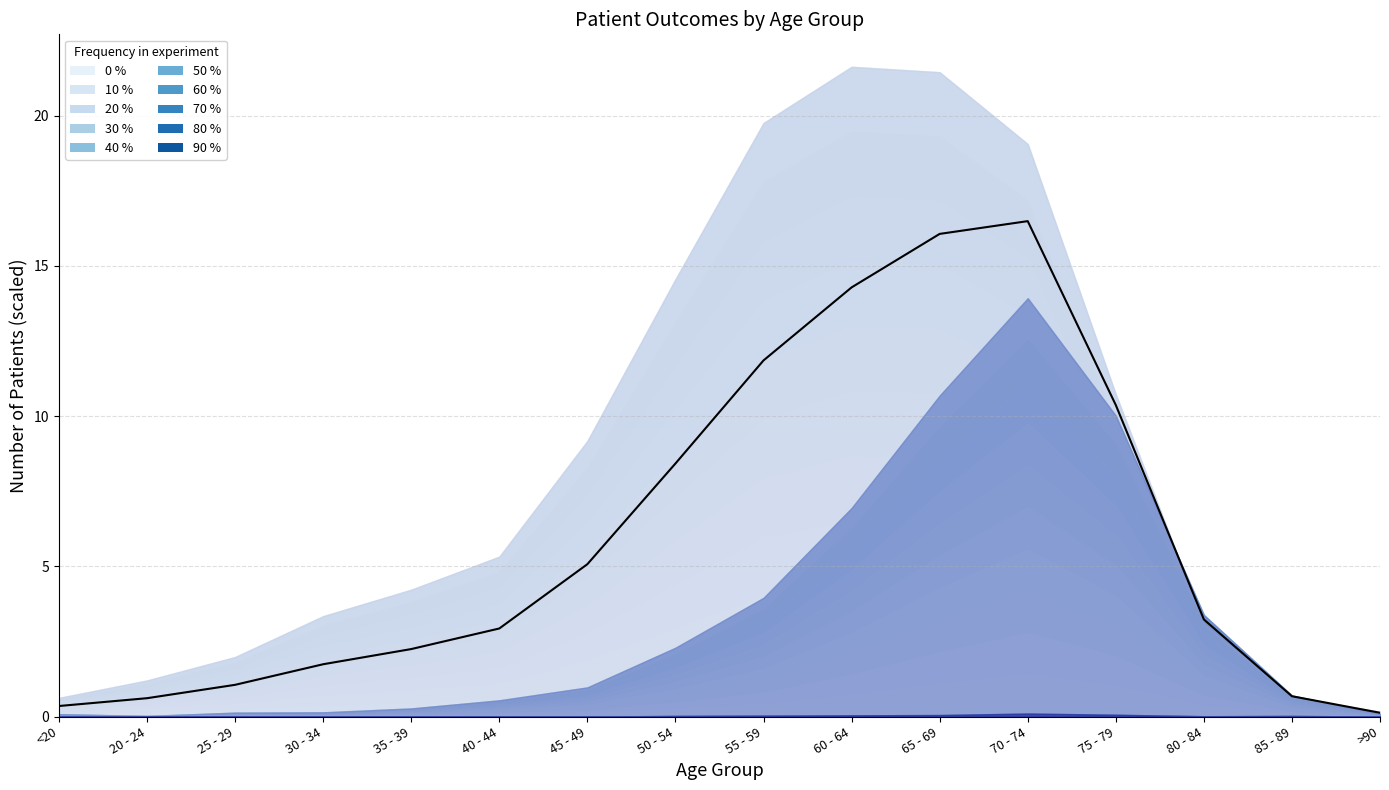

What is the sum of the values at 70 - 74 and >90?

16.6